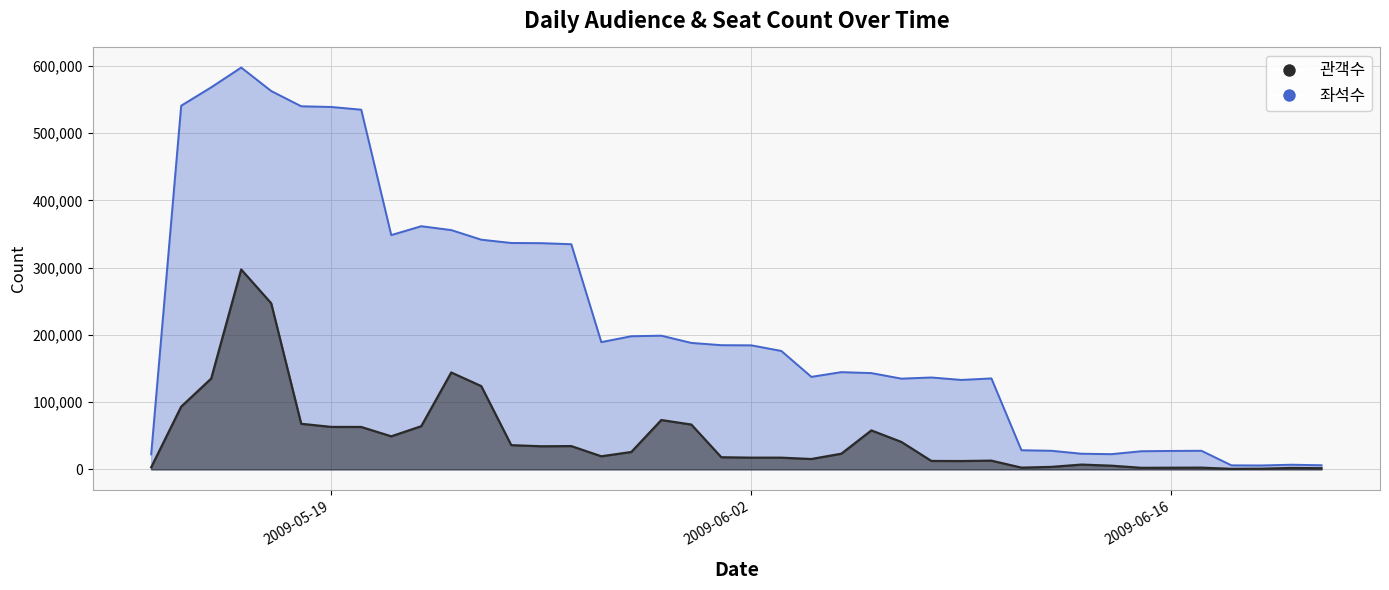

How many interior local valleys does the 관객수 series have?

8